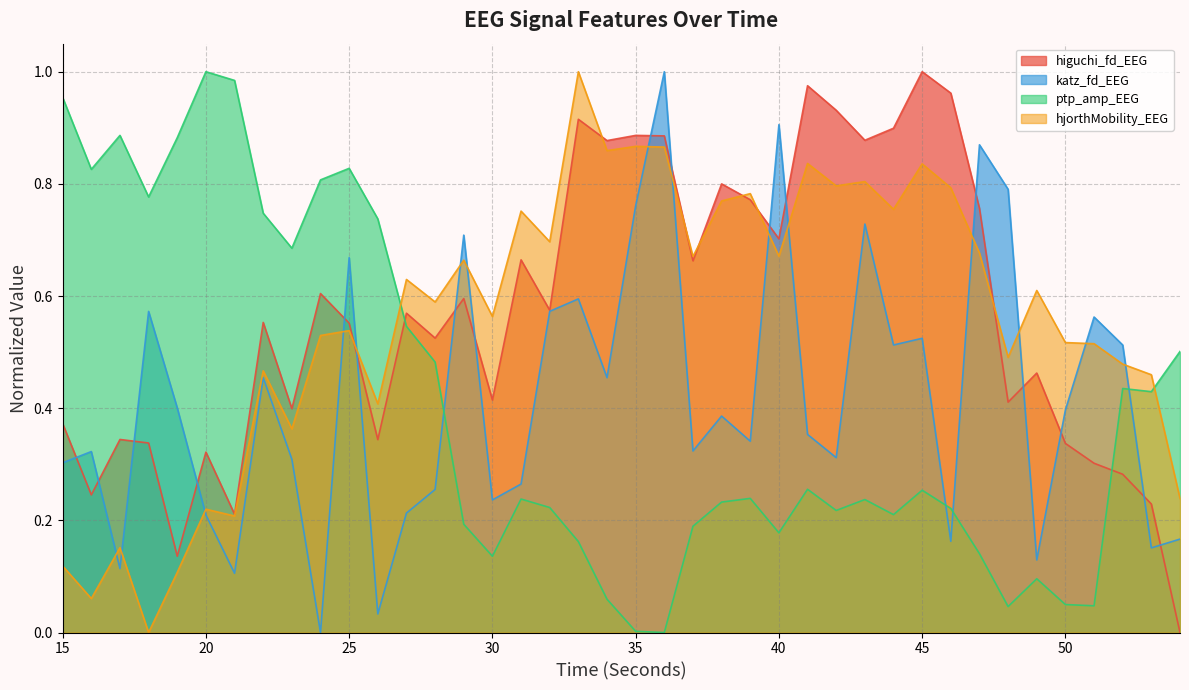

What is the value of the katz_fd_EEG point at the 33rd from the left?

0.9